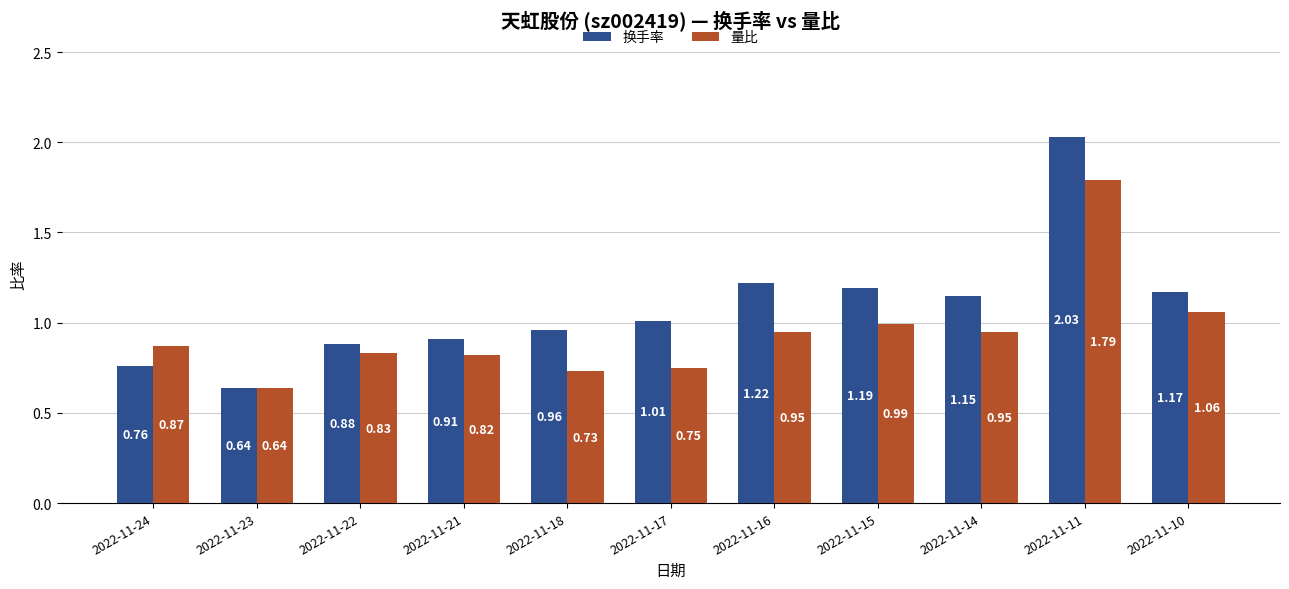

Are the bars horizontal?

No